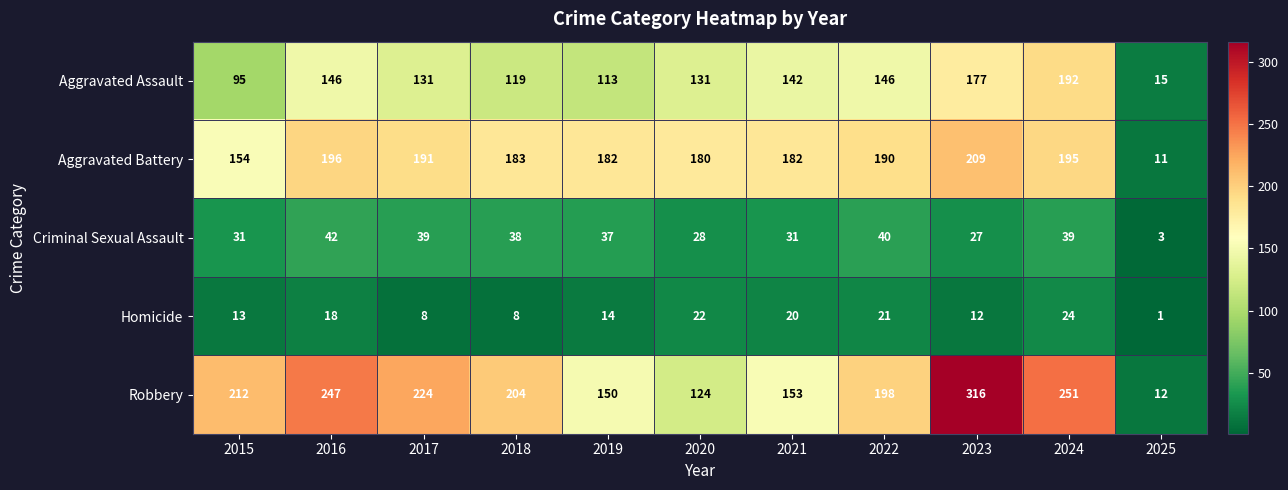

At how many categories does at least one series exceed 131?

10